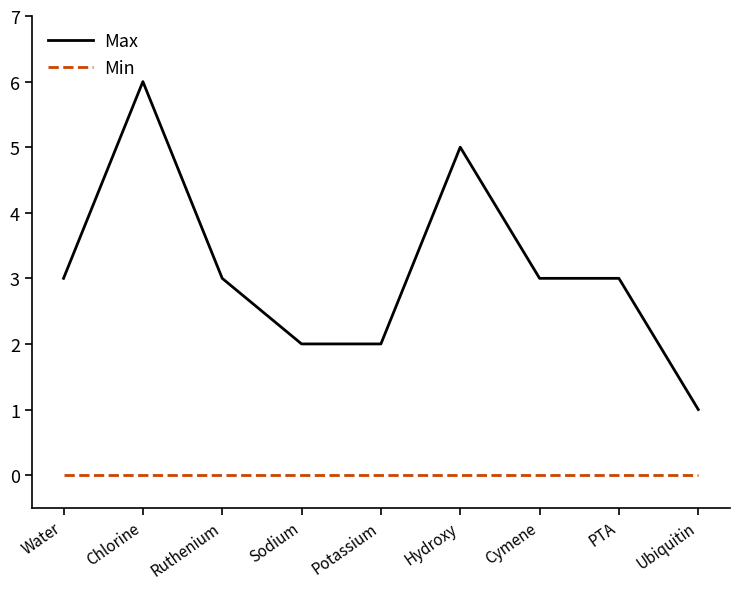

What is the spread (max minus min) of values at Water?

3